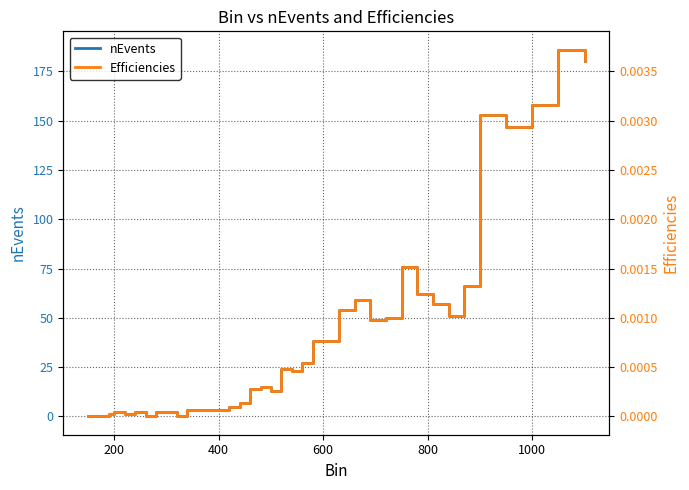

What is the difference between the second highest and second lowest values in the nEvents series?

180